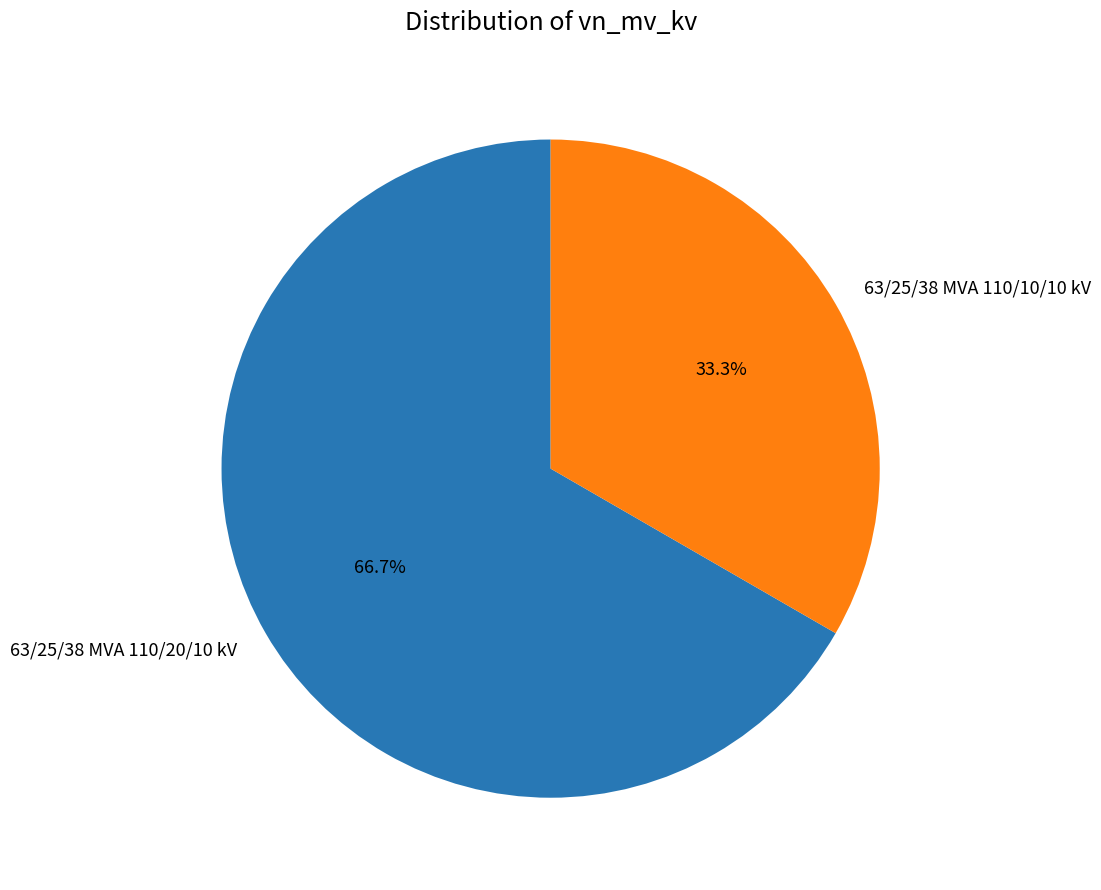

What is the total percentage of 63/25/38 MVA 110/20/10 kV and 63/25/38 MVA 110/10/10 kV?

100.0%